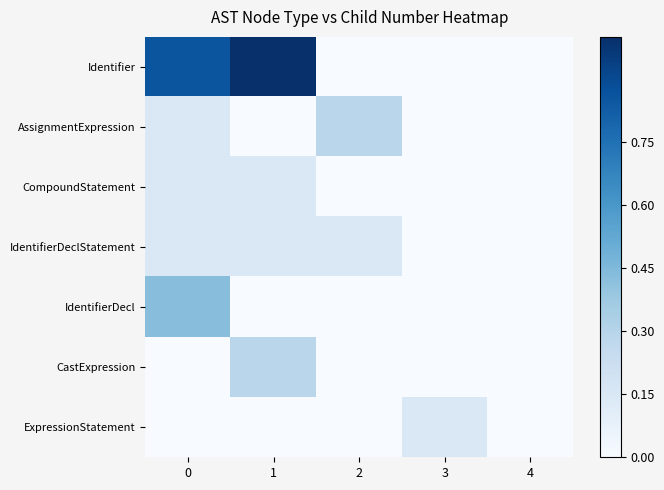

Between 2 and 3, which series saw the biggest shift?

AssignmentExpression